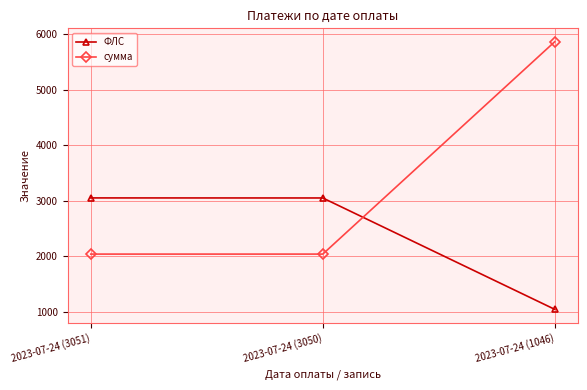

What are all the series names shown in the legend?

ФЛС, сумма